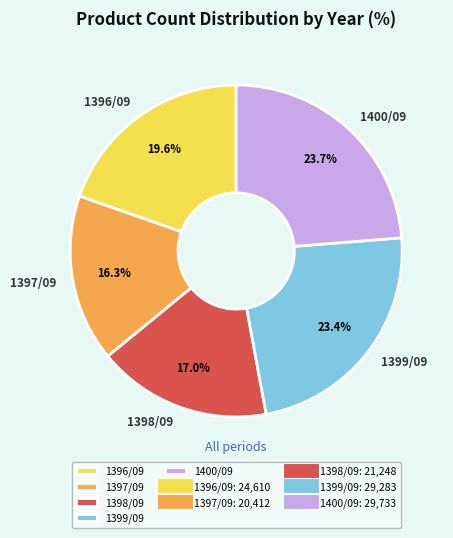

Which slice is the smallest?

1397/09